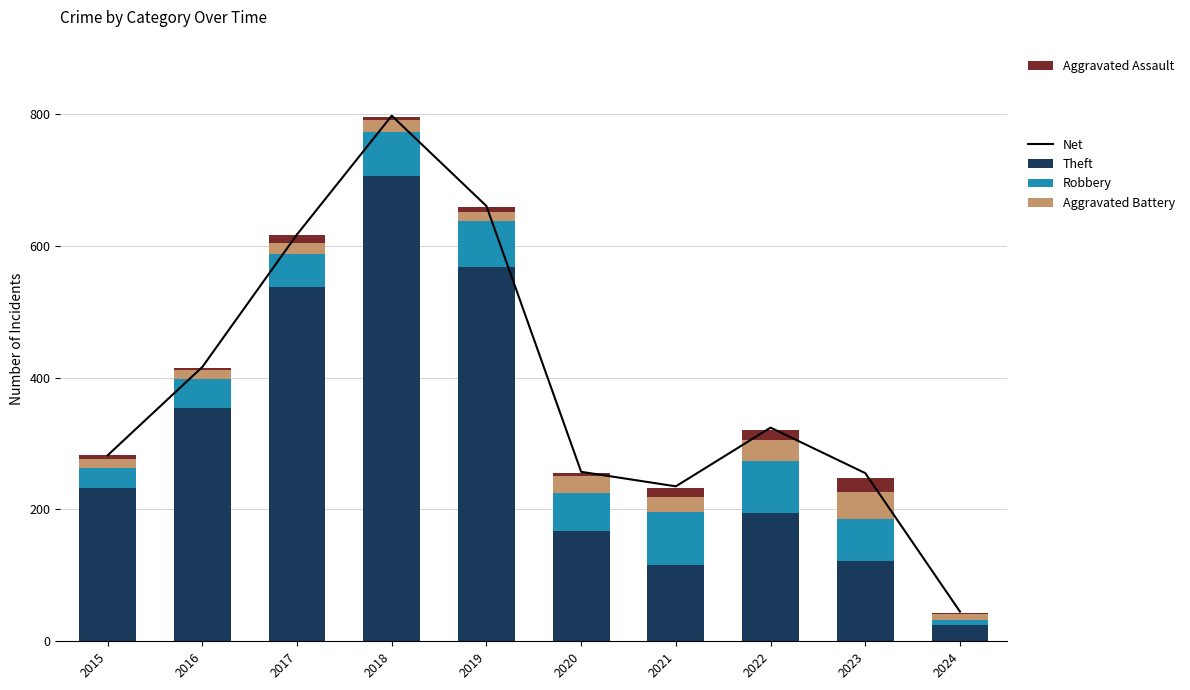

How many values in the Aggravated Assault series are below 8?

5